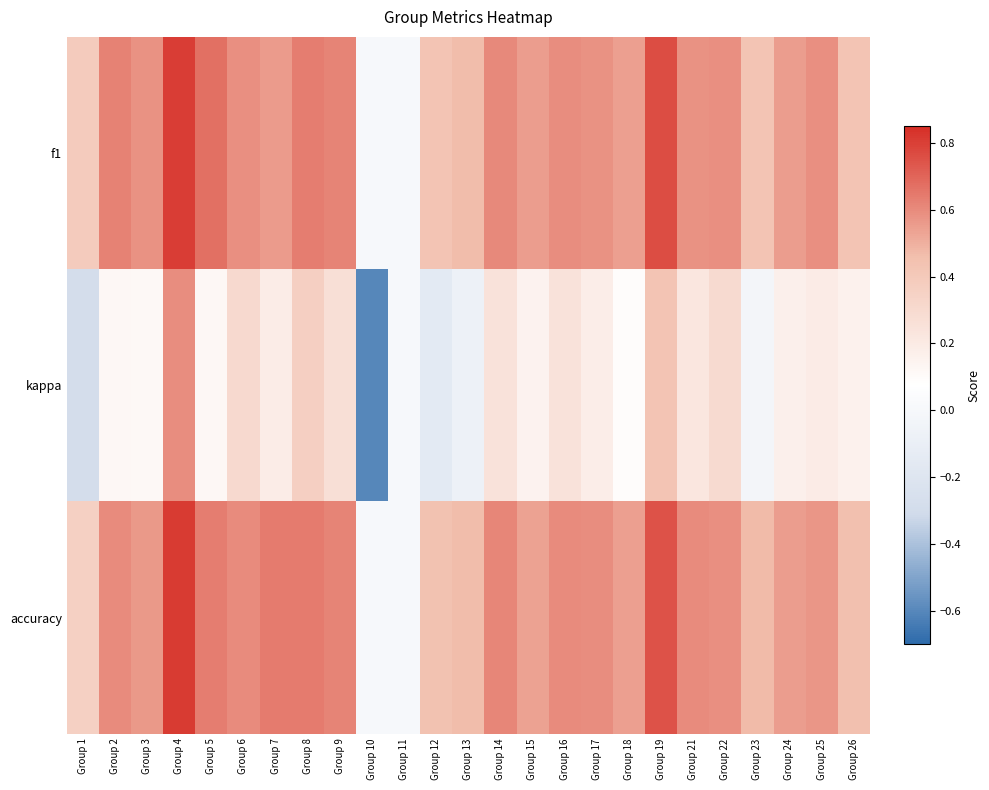

Between Group 16 and Group 12, which is larger?

Group 16